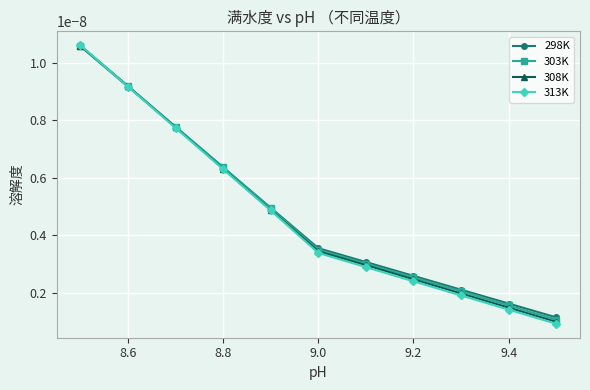

Is this an area chart (filled region under the line)?

No